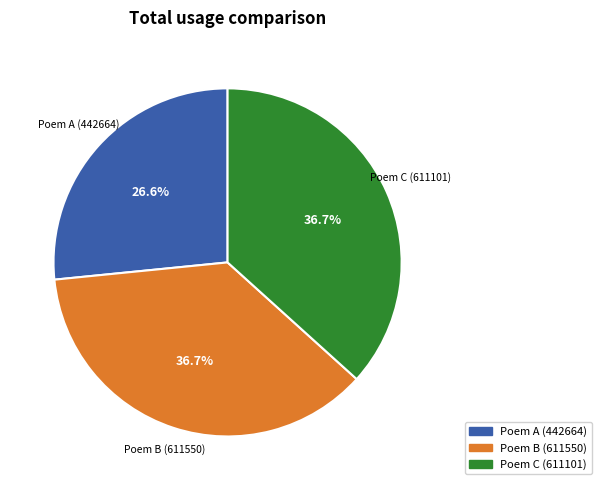

Does any single category account for the majority?

No